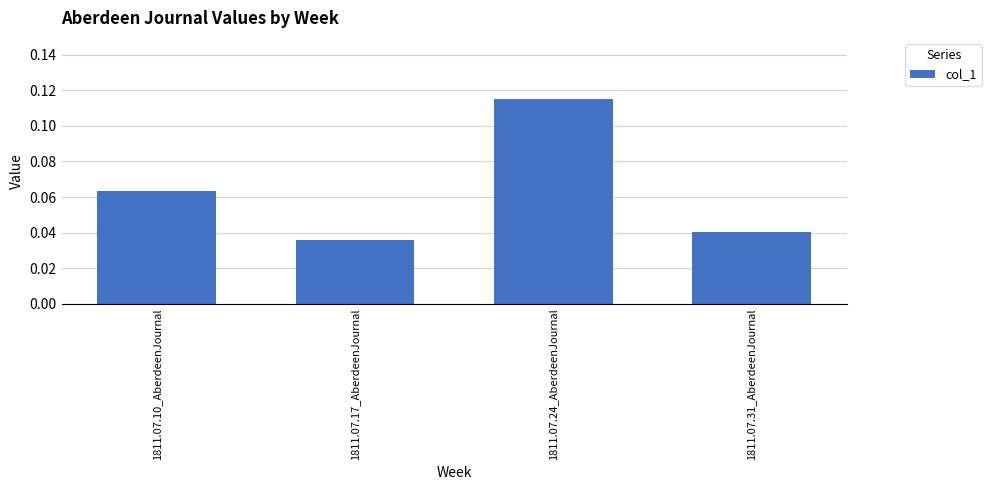

True or false: the data shows 0.2 at 1811.07.24_AberdeenJournal.

False